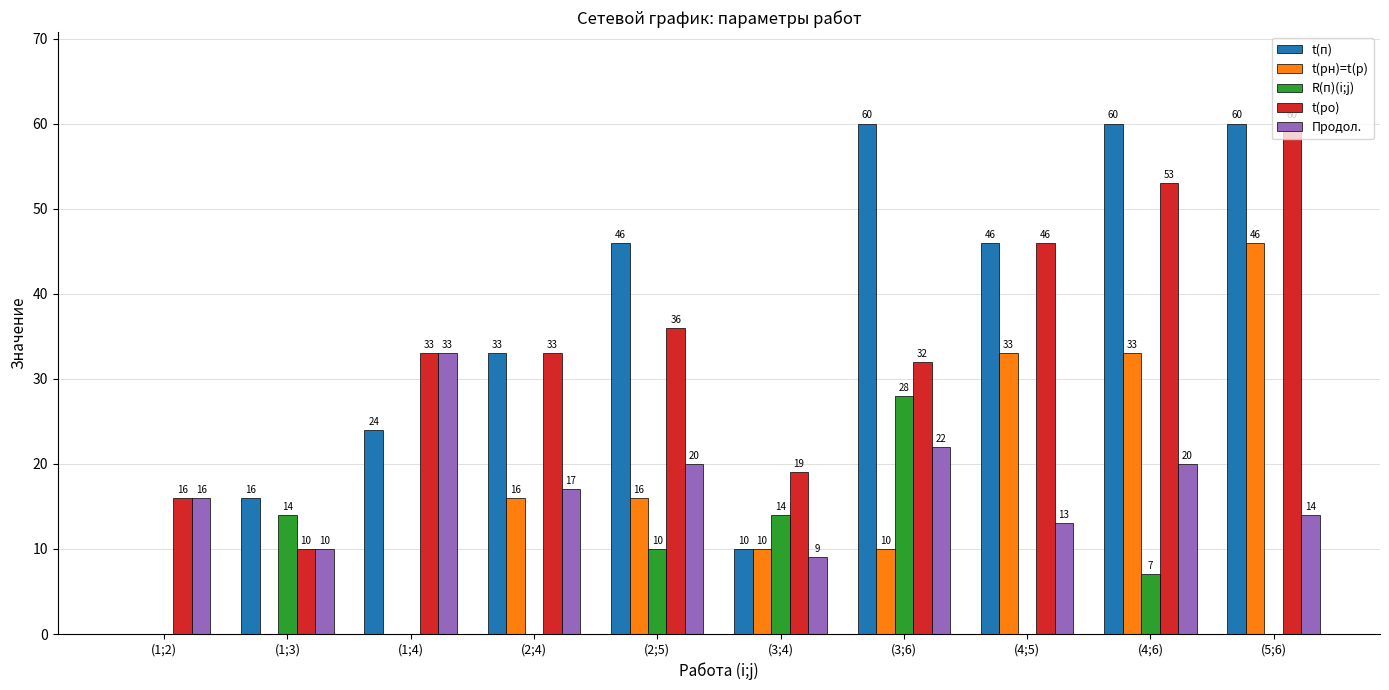

Reading left to right, transcribe all the data shown in this chart.

t(п): 0	16	24	33	46	10	60	46	60	60
t(рн)=t(р): 0	0	0	16	16	10	10	33	33	46
R(п)(i;j): 0	14	0	0	10	14	28	0	7	0
t(ро): 16	10	33	33	36	19	32	46	53	60
Продол.: 16	10	33	17	20	9	22	13	20	14